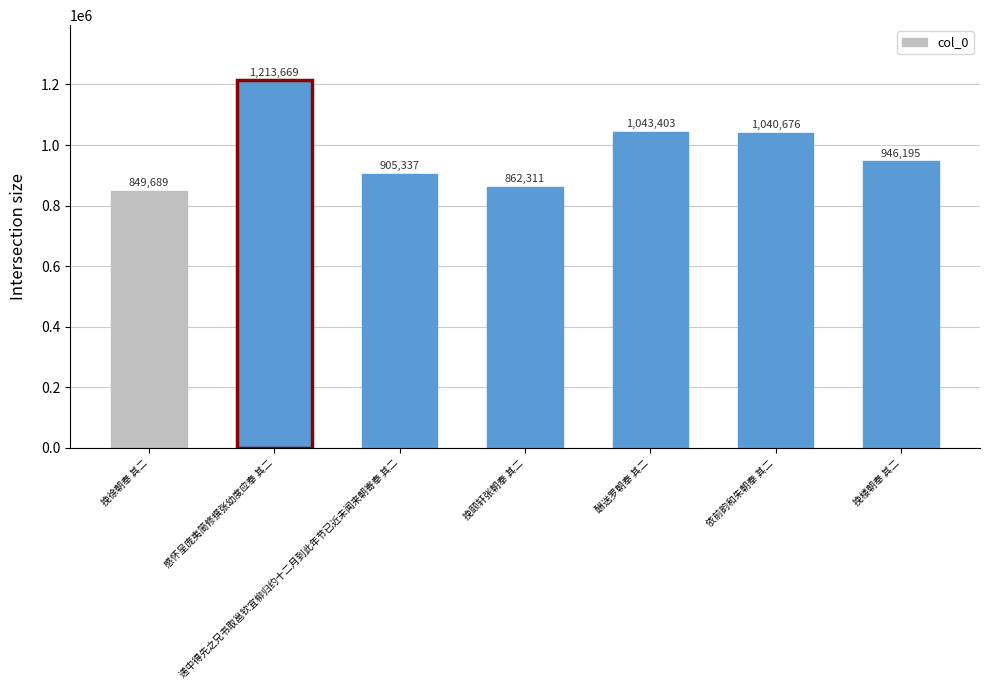

Reading left to right, list all the values displayed in this chart.

849689	1213669	905337	862311	1043403	1040676	946195